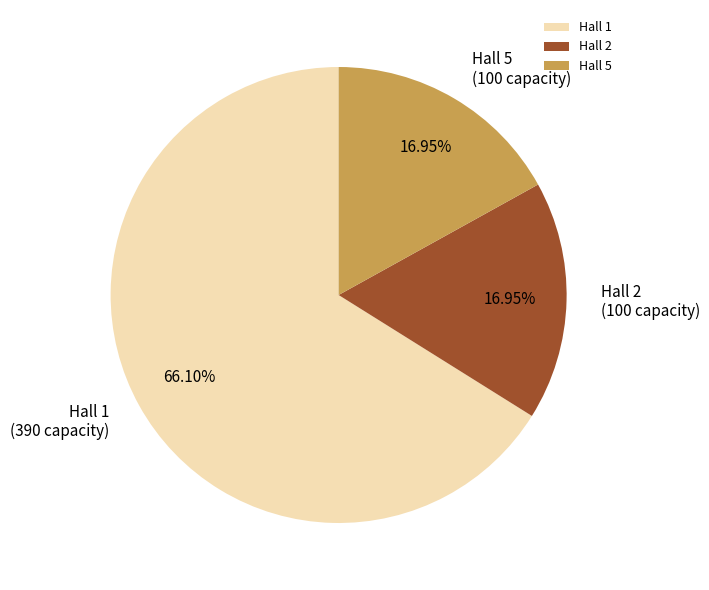

Do Hall 1 and Hall 5 together represent more than half of the pie?

Yes